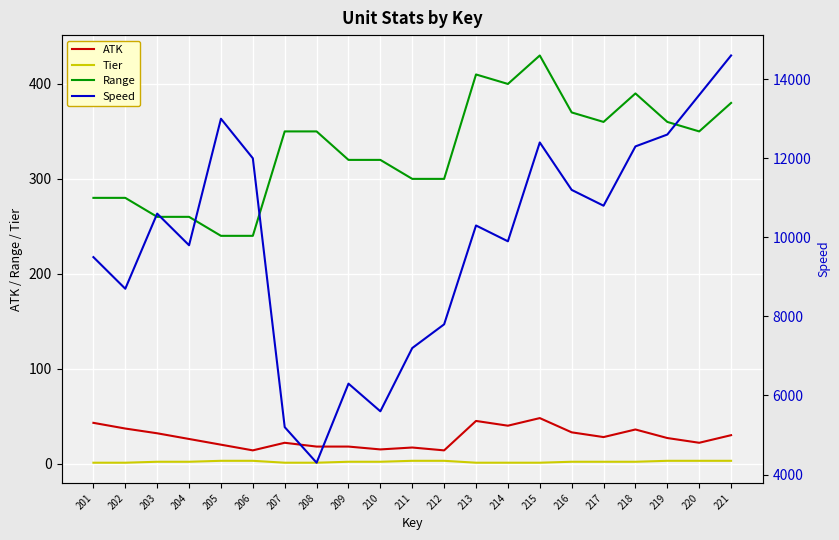

Reading left to right, transcribe all the data shown in this chart.

ATK: 43	37	32	26	20	14	22	18	18	15	17	14	45	40	48	33	28	36	27	22	30
Tier: 1	1	2	2	3	3	1	1	2	2	3	3	1	1	1	2	2	2	3	3	3
Range: 280	280	260	260	240	240	350	350	320	320	300	300	410	400	430	370	360	390	360	350	380
Speed: 9500	8700	10600	9800	13000	12000	5200	4300	6300	5600	7200	7800	10300	9900	12400	11200	10800	12300	12600	13600	14600